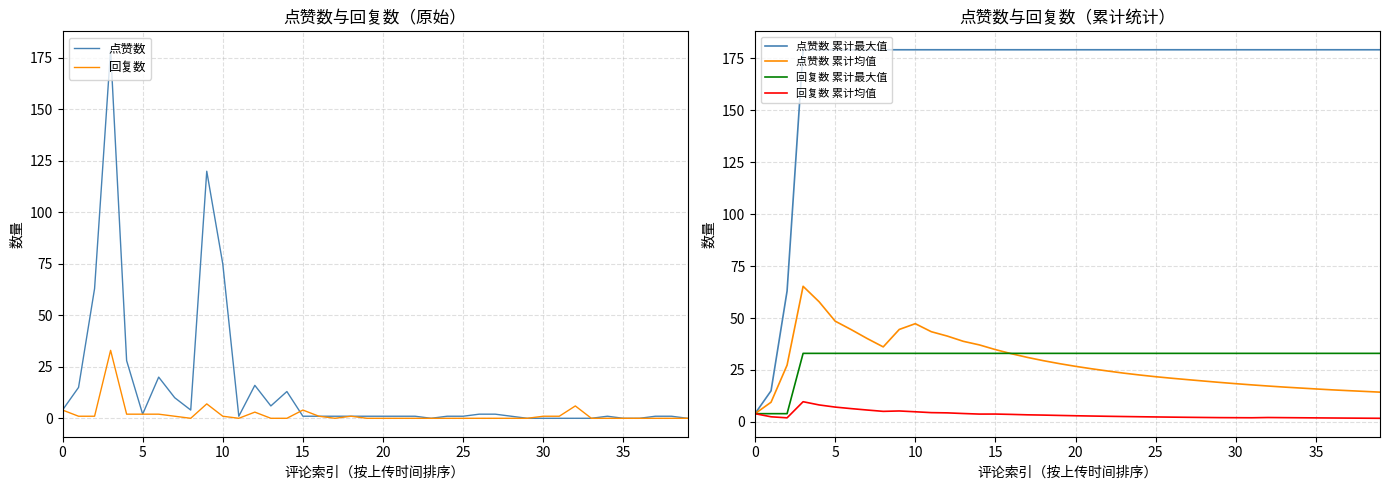

Rank the series by their maximum value, from lowest to highest.

回复数 累计均值, 回复数, 回复数 累计最大值, 点赞数 累计均值, 点赞数, 点赞数 累计最大值